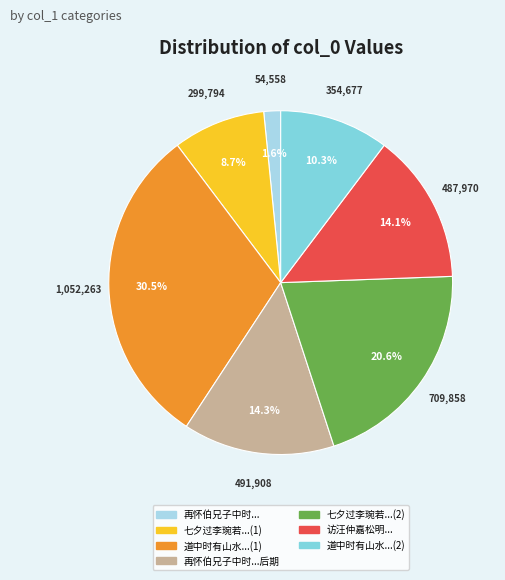

To the nearest percent, what is the difference between the largest and smallest slice percentages?

29%